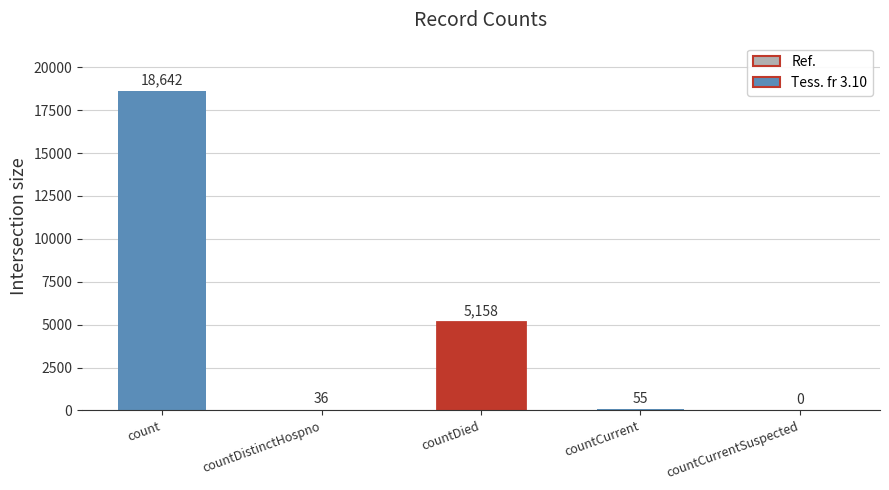

Reading right to left, list all the values displayed in this chart.

countCurrentSuspected=0	countCurrent=55	countDied=5158	countDistinctHospno=36	count=18642